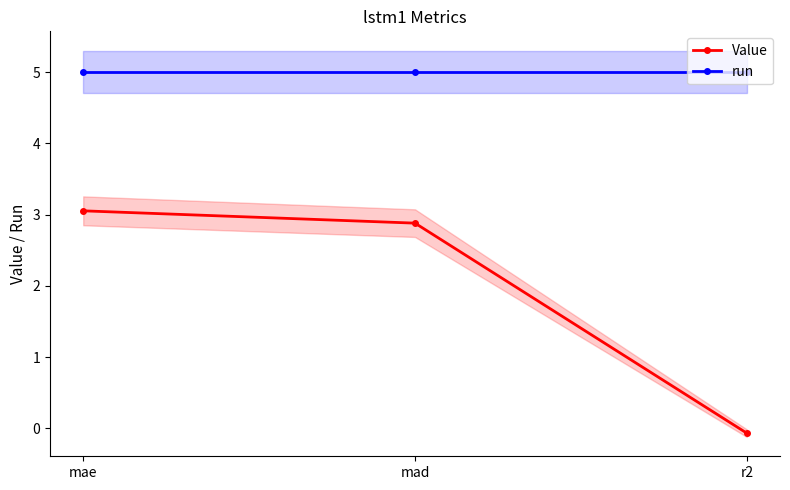

Which series has the largest total across all categories?

run